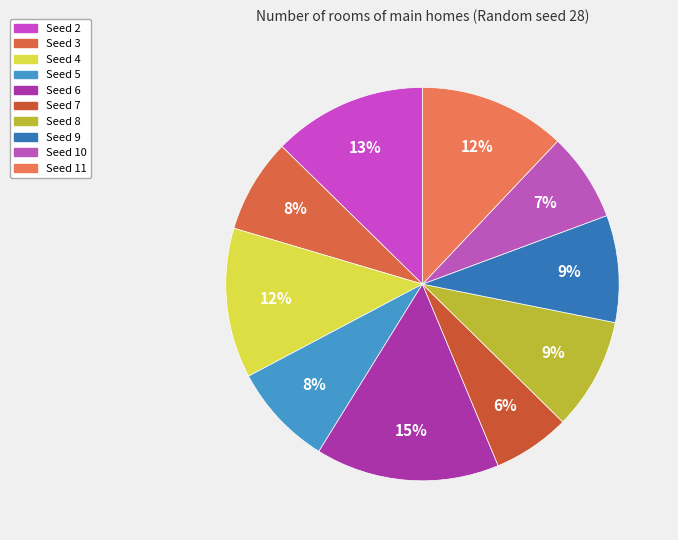

To the nearest percent, what is the average slice percentage?

10%